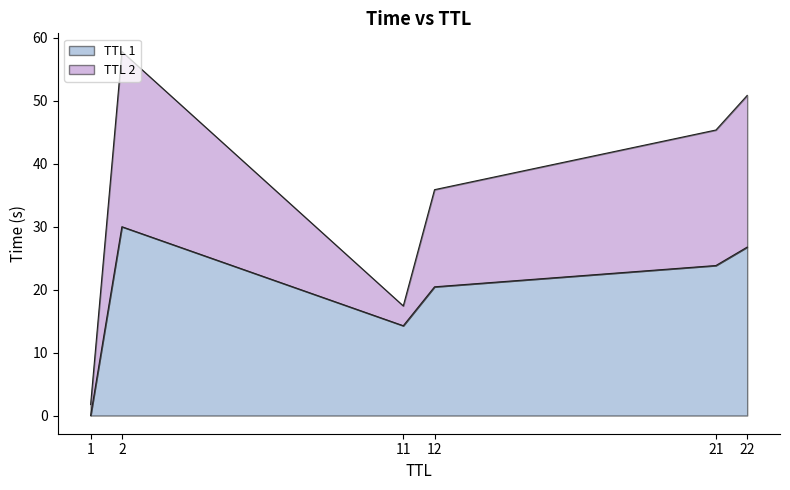

What is the total value across all series at 22?

50.9